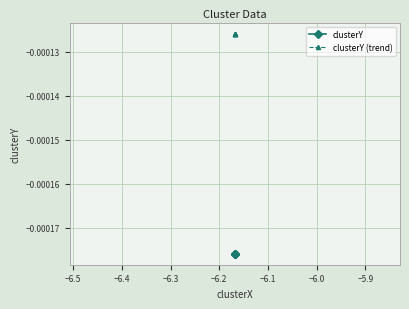

List the series in order of their peak value, highest first.

clusterY (trend), clusterY